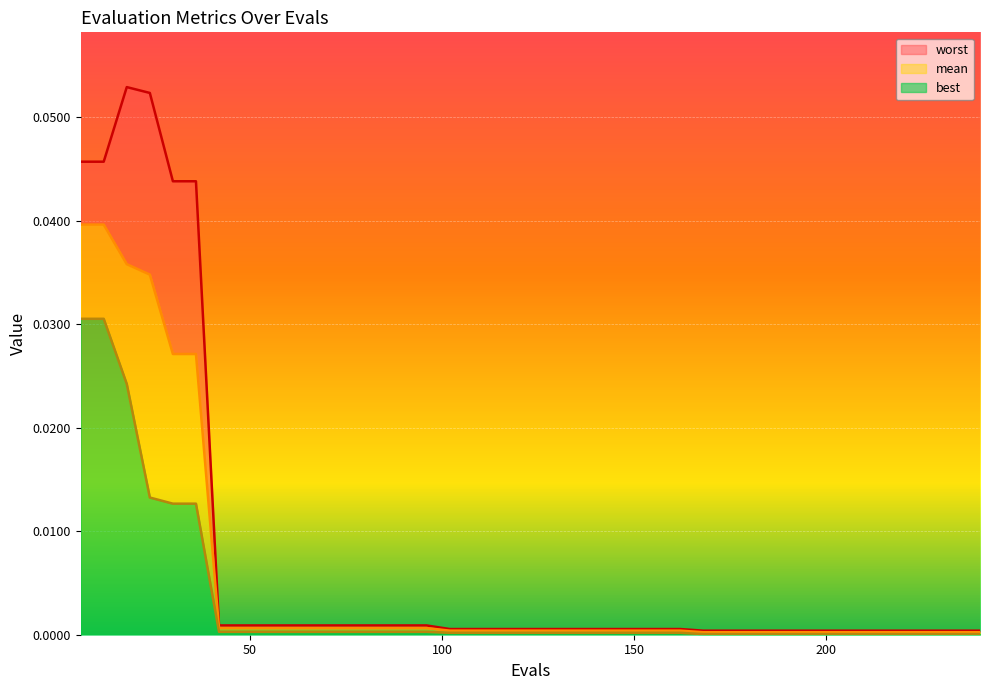

Reading left to right, extract all data points from this chart.

worst: 0.0	0.0	0.1	0.1	0.0	0.0	0.0	0.0	0.0	0.0	0.0	0.0	0.0	0.0	0.0	0.0	0.0	0.0	0.0	0.0	0.0	0.0	0.0	0.0	0.0	0.0	0.0	0.0	0.0	0.0	0.0	0.0	0.0	0.0	0.0	0.0	0.0	0.0	0.0	0.0
mean: 0.0	0.0	0.0	0.0	0.0	0.0	0.0	0.0	0.0	0.0	0.0	0.0	0.0	0.0	0.0	0.0	0.0	0.0	0.0	0.0	0.0	0.0	0.0	0.0	0.0	0.0	0.0	0.0	0.0	0.0	0.0	0.0	0.0	0.0	0.0	0.0	0.0	0.0	0.0	0.0
best: 0.0	0.0	0.0	0.0	0.0	0.0	0.0	0.0	0.0	0.0	0.0	0.0	0.0	0.0	0.0	0.0	0.0	0.0	0.0	0.0	0.0	0.0	0.0	0.0	0.0	0.0	0.0	0.0	0.0	0.0	0.0	0.0	0.0	0.0	0.0	0.0	0.0	0.0	0.0	0.0